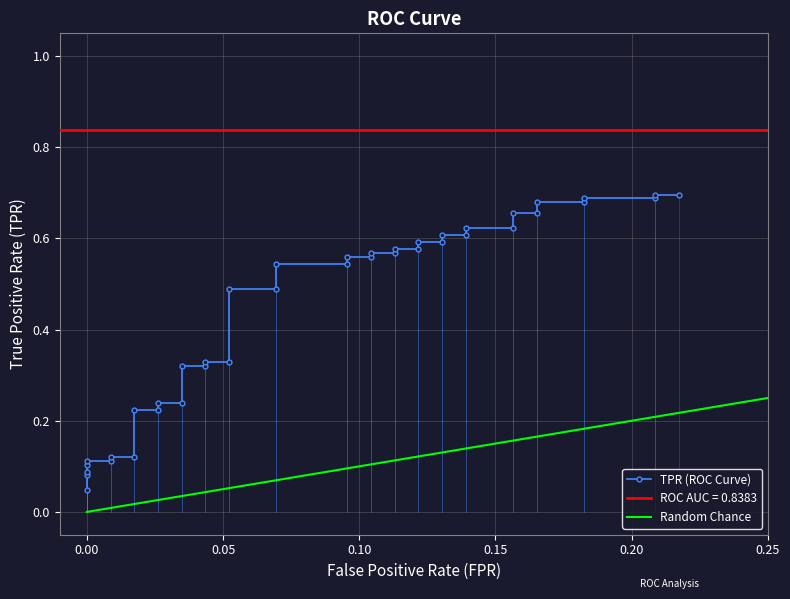

Reading left to right, transcribe all the data shown in this chart.

0.0	0.1	0.1	0.1	0.1	0.1	0.1	0.1	0.2	0.2	0.2	0.2	0.3	0.3	0.3	0.3	0.5	0.5	0.5	0.5	0.6	0.6	0.6	0.6	0.6	0.6	0.6	0.6	0.6	0.6	0.6	0.6	0.7	0.7	0.7	0.7	0.7	0.7	0.7	0.7